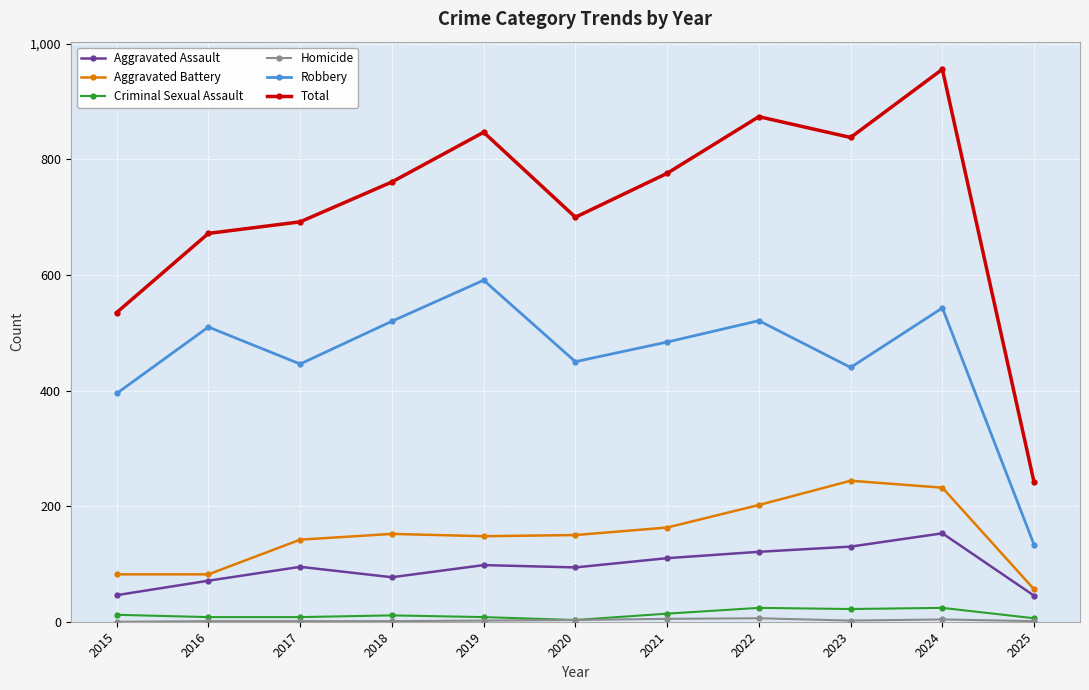

Which series has the widest spread of values?

Total